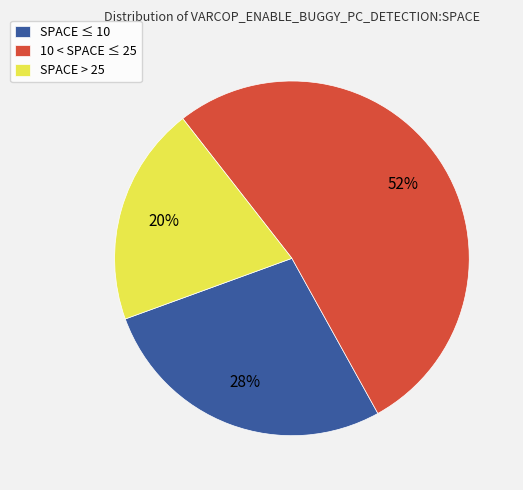

Which slice is the largest?

10 < SPACE ≤ 25